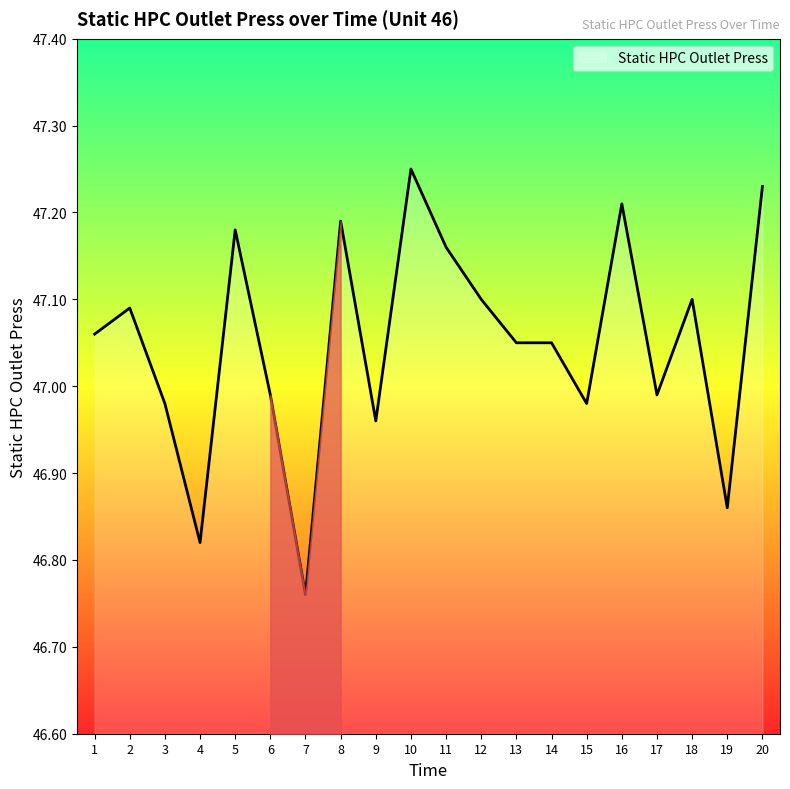

The chart shows a value of 70.1 at 1. True or false?

False